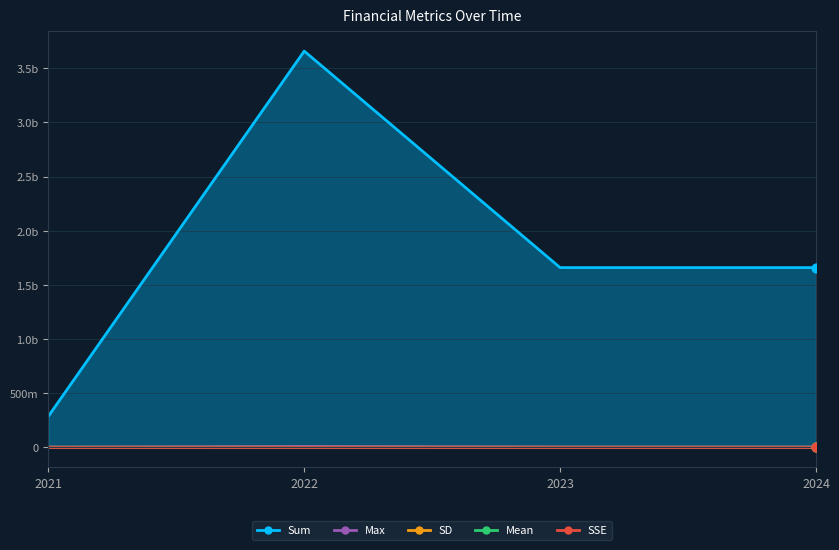

Which series contains the highest Y value?

Sum